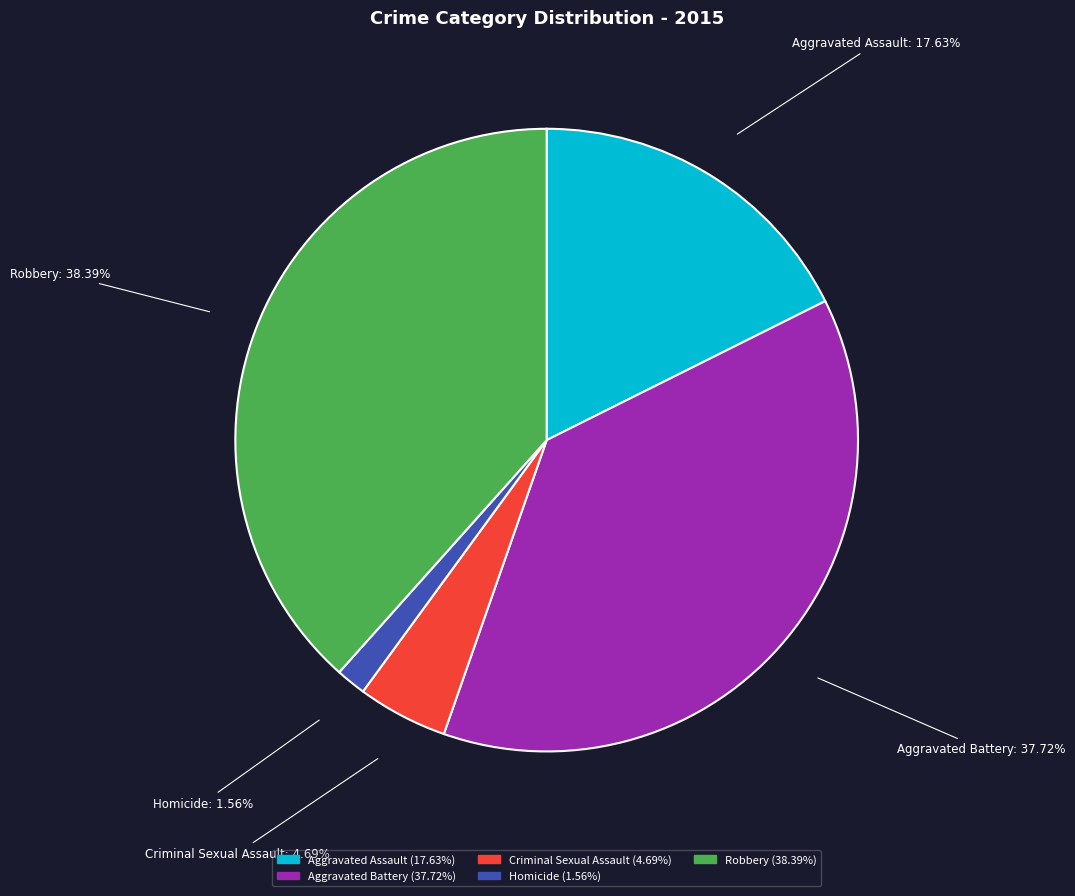

To the nearest percent, what is the difference between the Aggravated Battery and Criminal Sexual Assault slice percentages?

33%